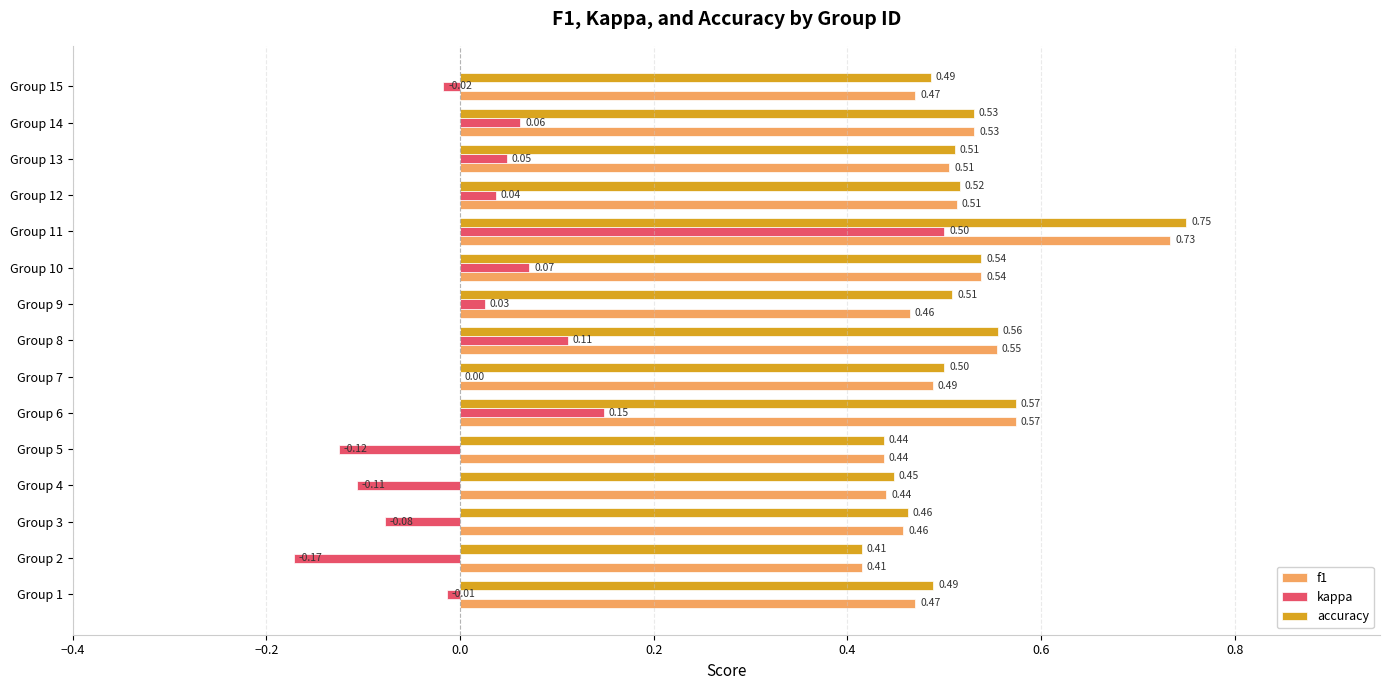

Which series has the largest total across all categories?

accuracy